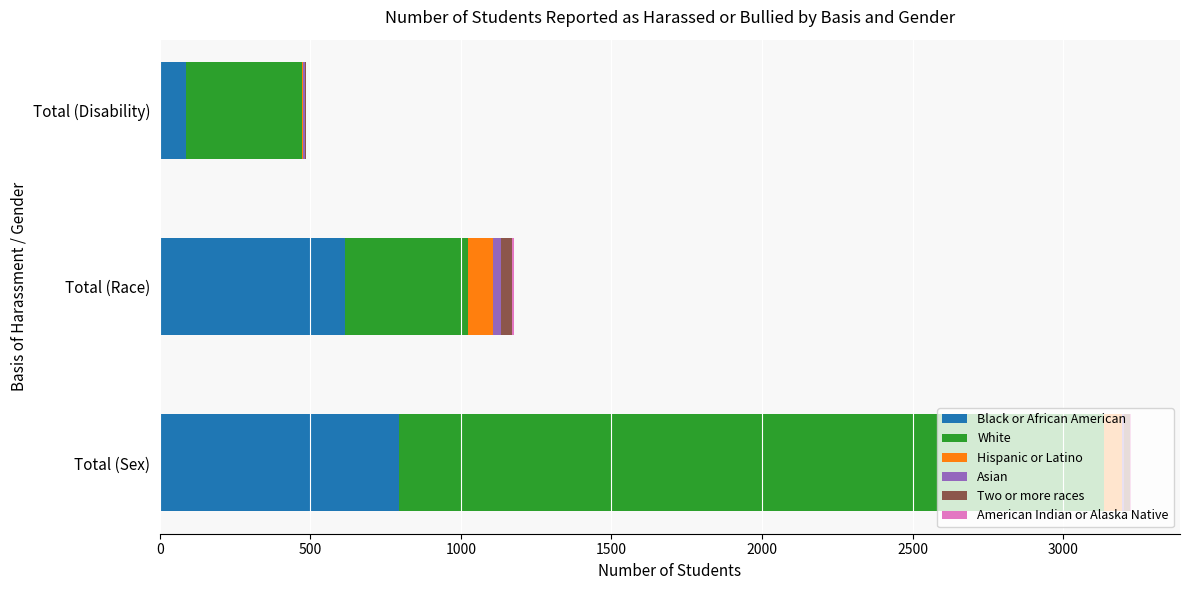

Where is Black or African American nearest to the value 439?

Total (Race)